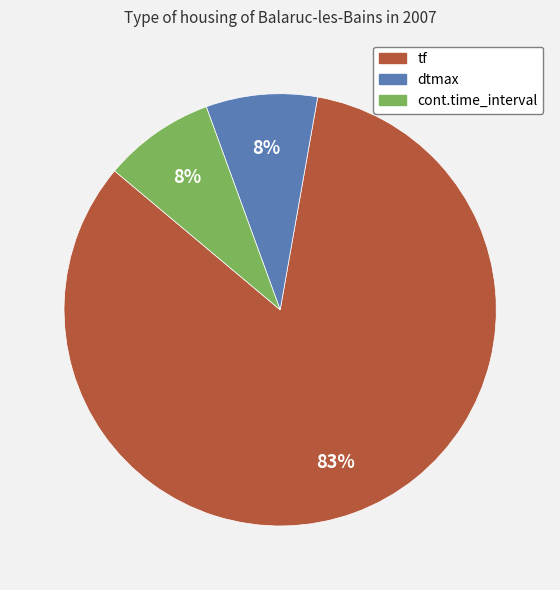

What percentage is the dtmax slice, to the nearest percent?

8%